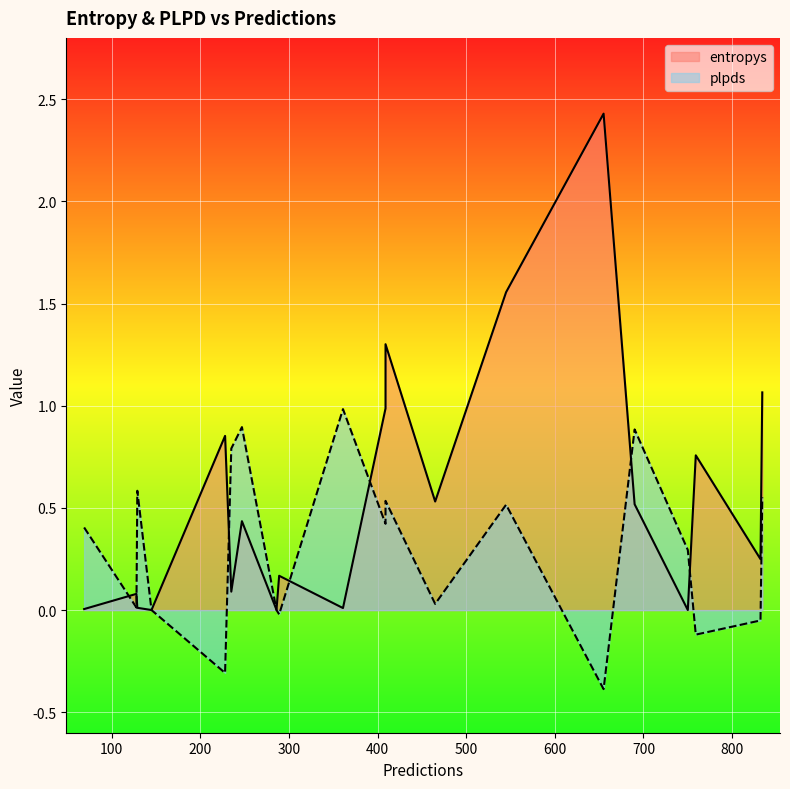

Which series has the largest total across all categories?

entropys